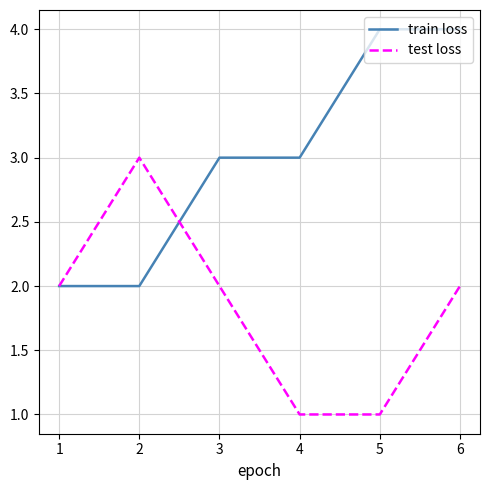

List the series in order of their peak value, highest first.

train loss, test loss